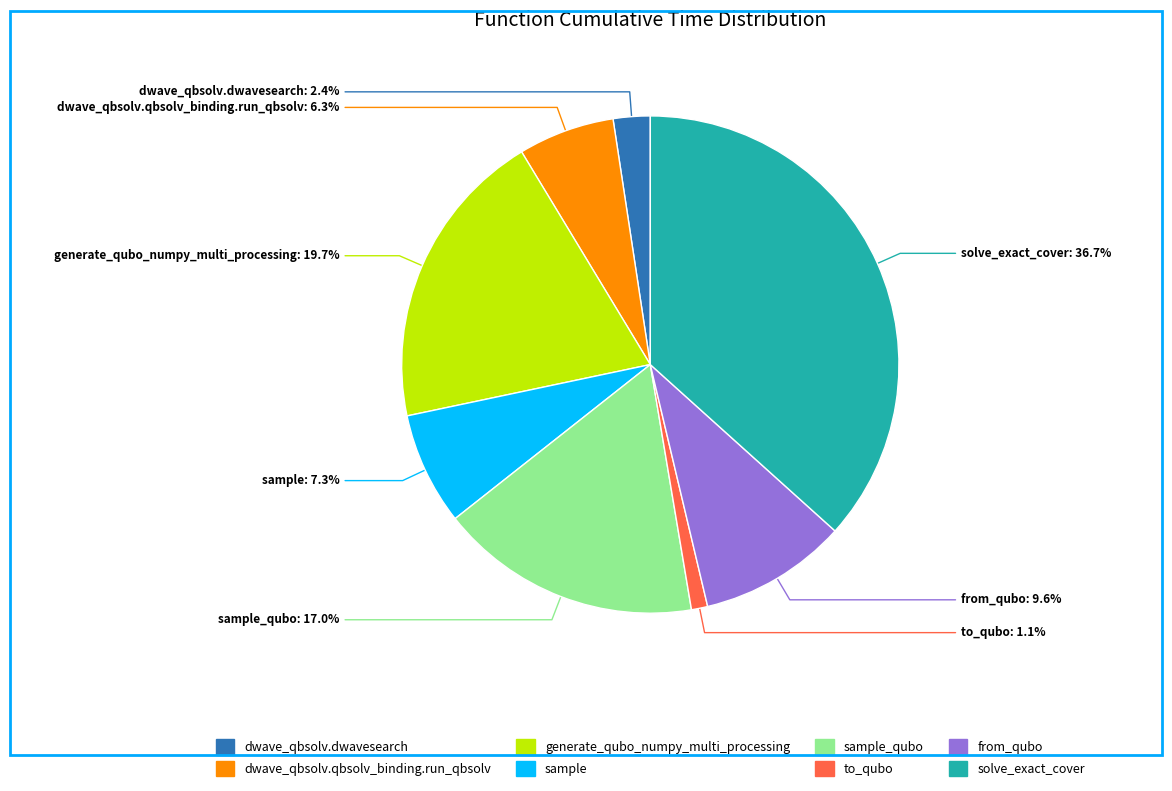

Does any single category account for the majority?

No